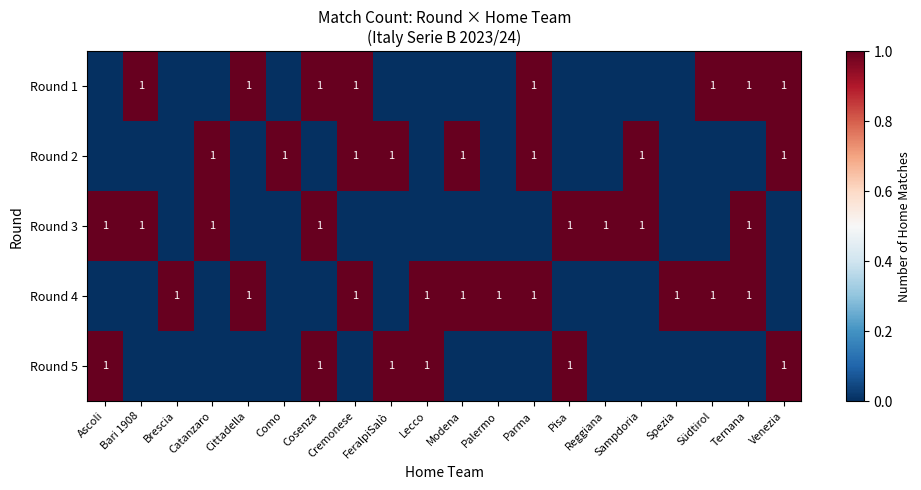

The Round 3 series shows 1 at Pisa. True or false?

True